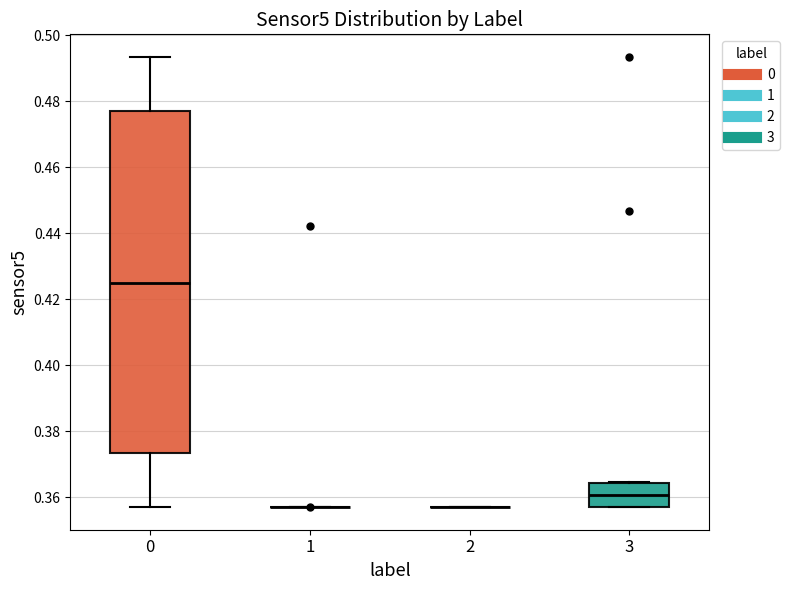

Where does the median line of the box at x = 3 sit on the y-axis? The values are not printed on the chart, so give them approximately, as read against the axis.

0.360